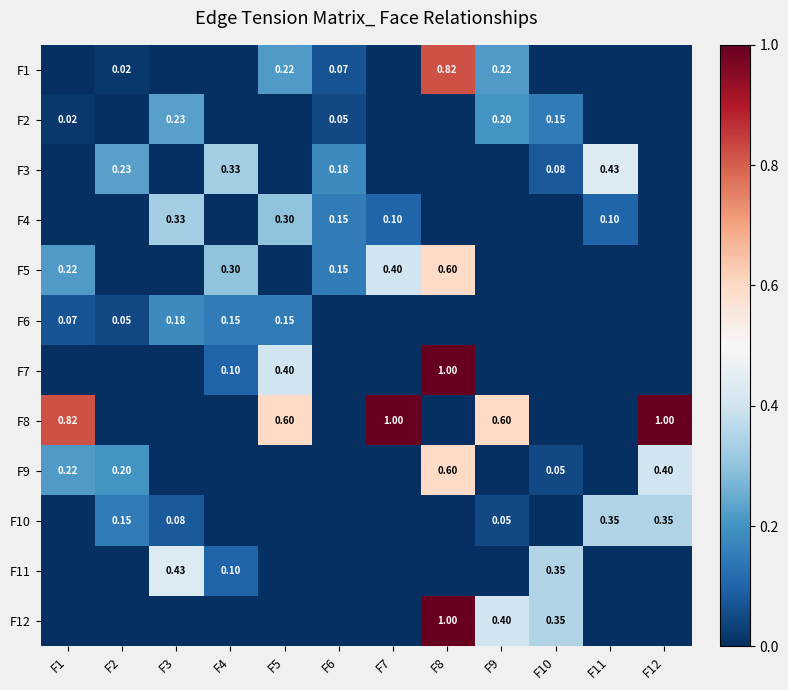

Between F8 and F1, which is larger?

F8